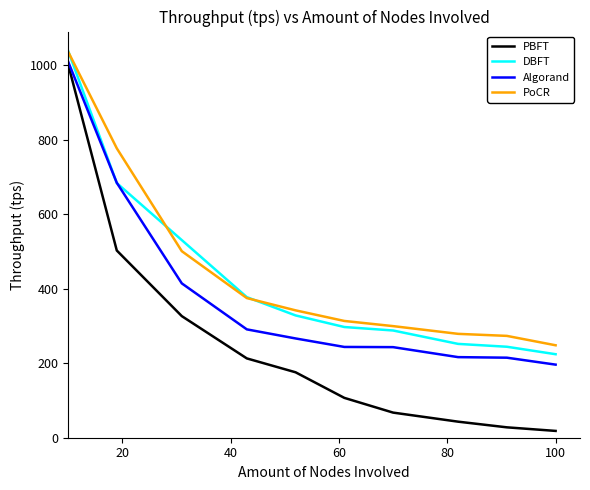

Count the number of data series in this chart.

4